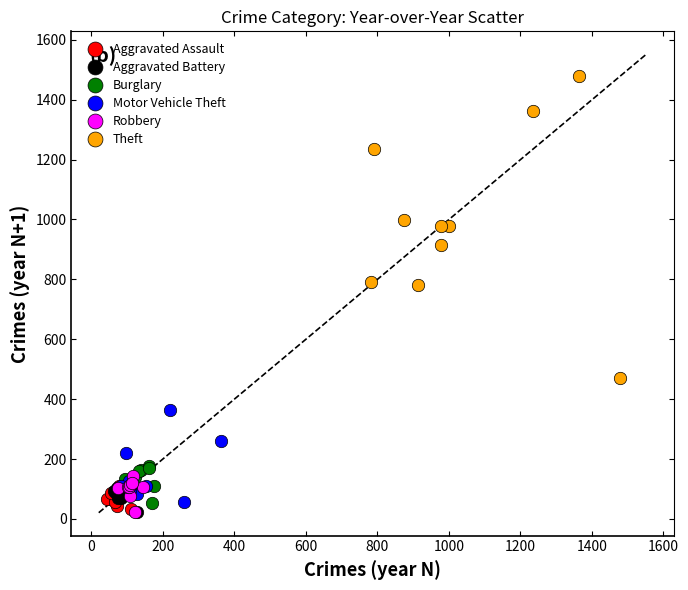

Which series has the widest spread of Y values?

Theft